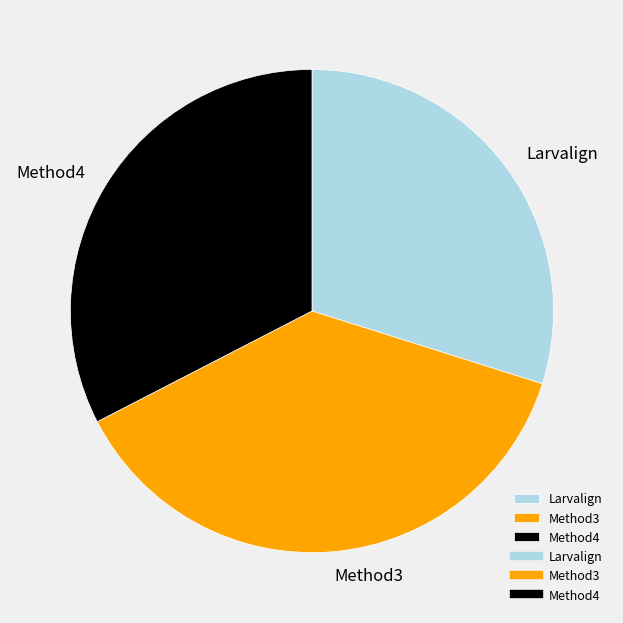

The Larvalign slice represents 23% of the pie. True or false?

False